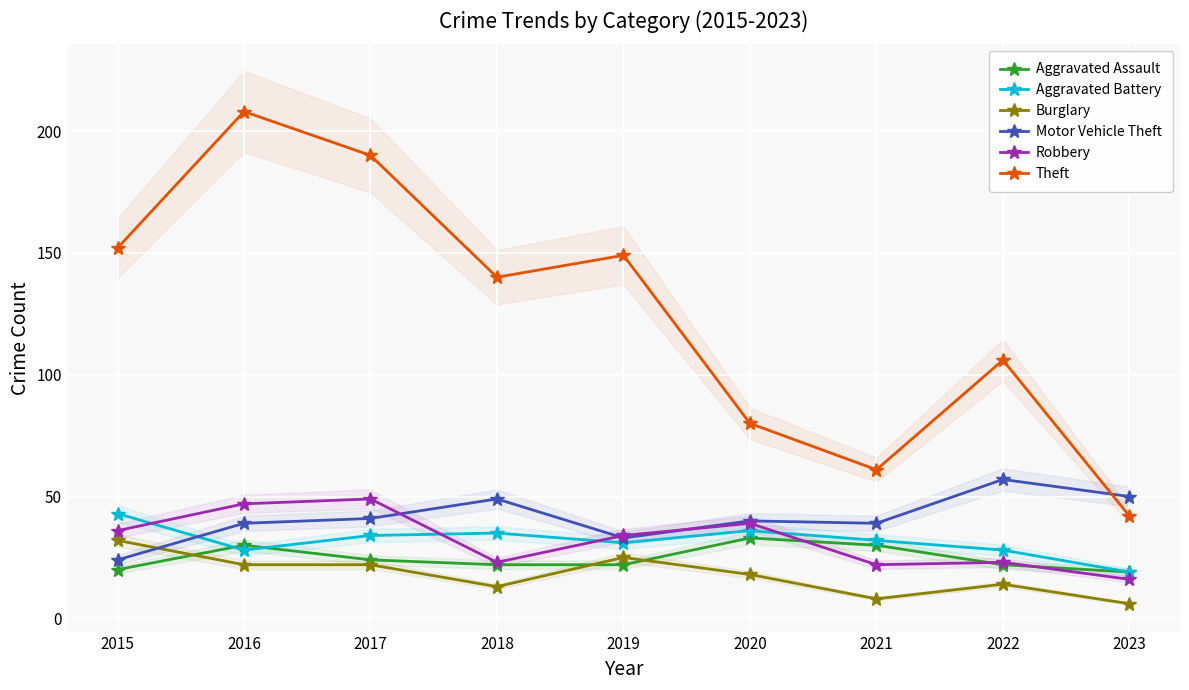

Rank the series at 2016 from lowest to highest value.

Burglary, Aggravated Battery, Aggravated Assault, Motor Vehicle Theft, Robbery, Theft